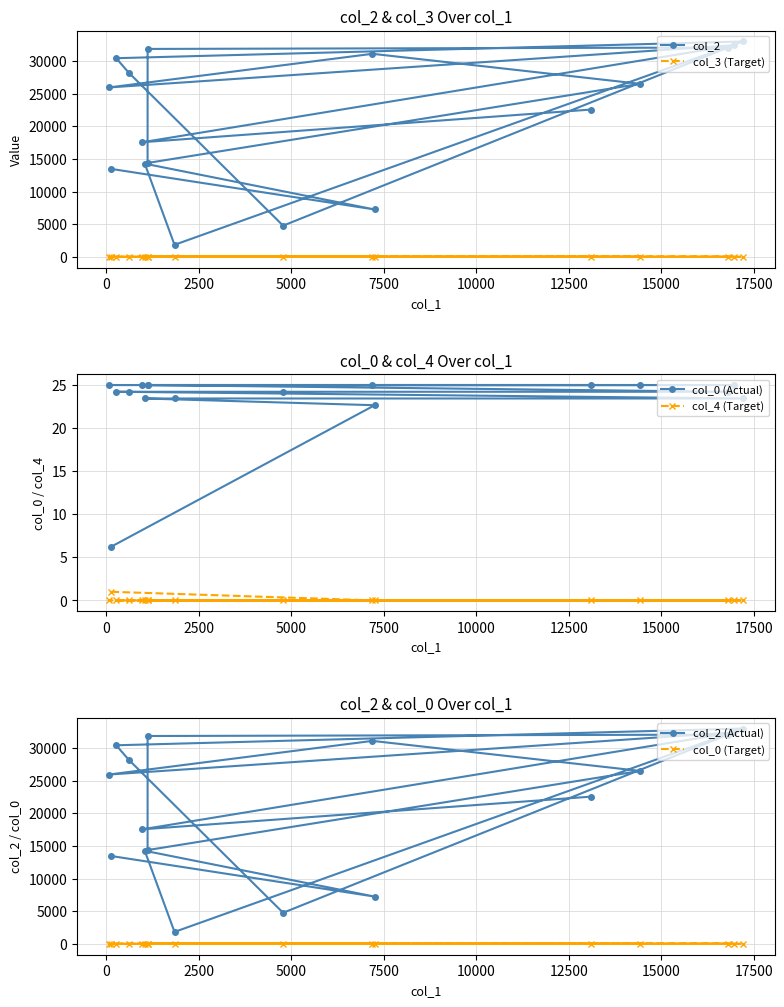

True or false: col_4 (Target) and col_2 (Actual) cross at least once.

False